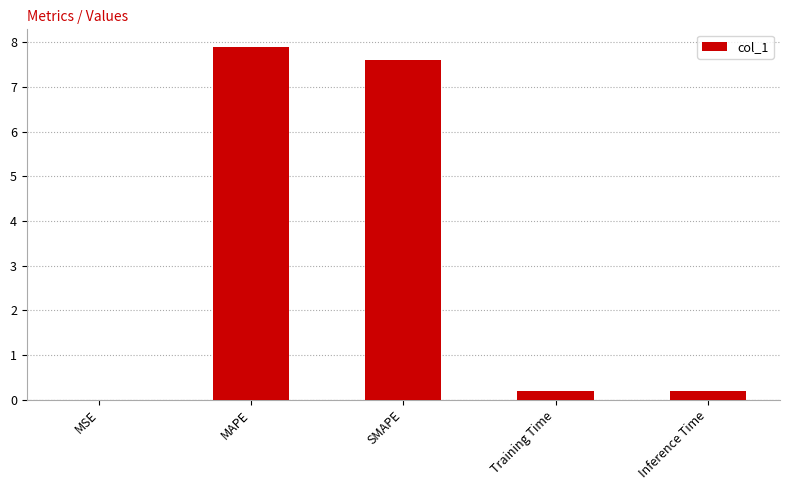

What is the change in value from MSE to SMAPE?

+7.6